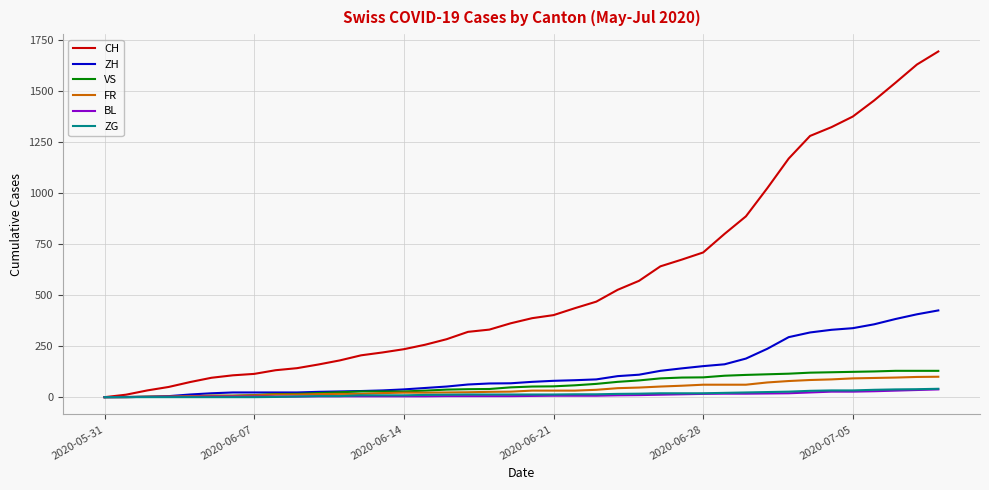

What is the highest value of the ZH series?

425